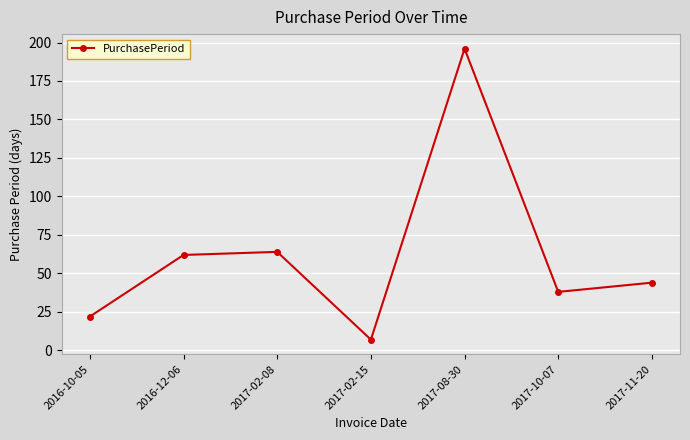

Which has a higher value, 2017-11-20 or 2017-08-30?

2017-08-30